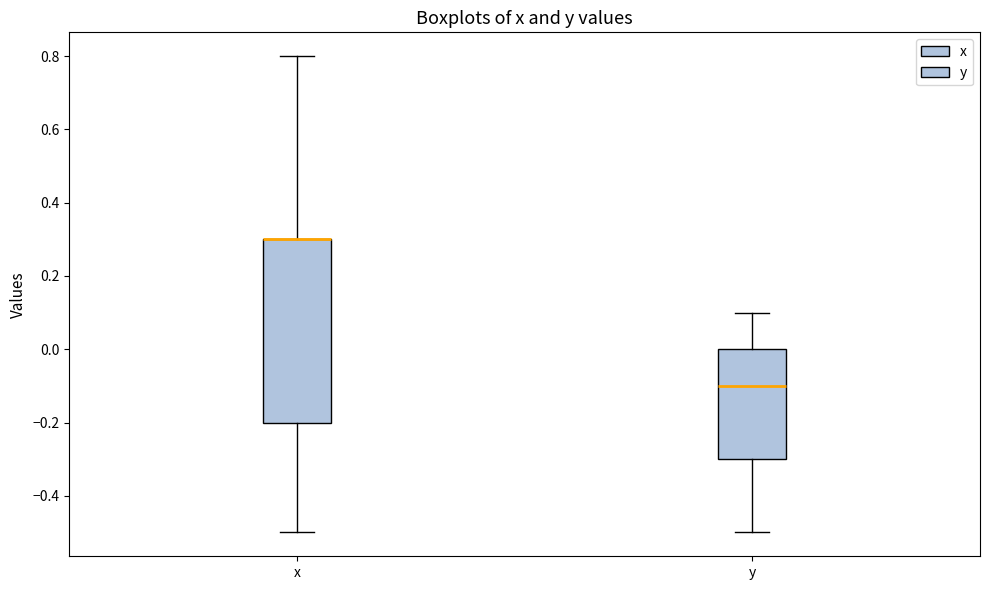

Reading left to right, transcribe this box plot: for each box, give where its median line is, the range the box spans, and where its two whiskers end, as read against the y-axis. The values are not printed on the chart, so give them approximately, as read against the axis.

x: median 0.3 (drawn on the box's upper edge), box -0.2 to 0.3, whiskers -0.5 to 0.8
y: median -0.1, box -0.3 to 0.0, whiskers -0.5 to 0.1